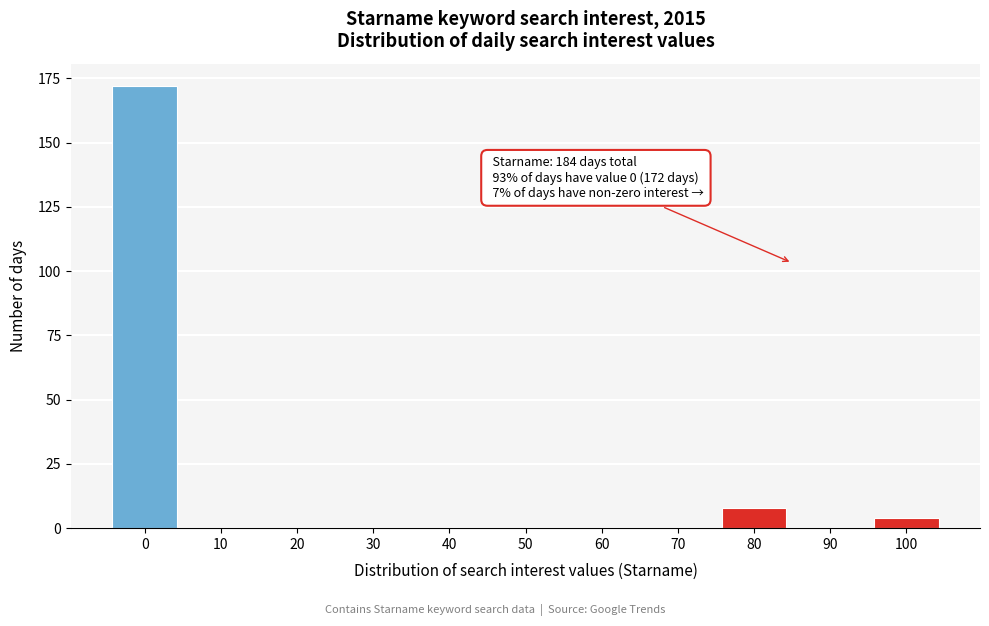

Reading left to right, list all the values displayed in this chart.

0=172	10=0	20=0	30=0	40=0	50=0	60=0	70=0	80=8	90=0	100=4